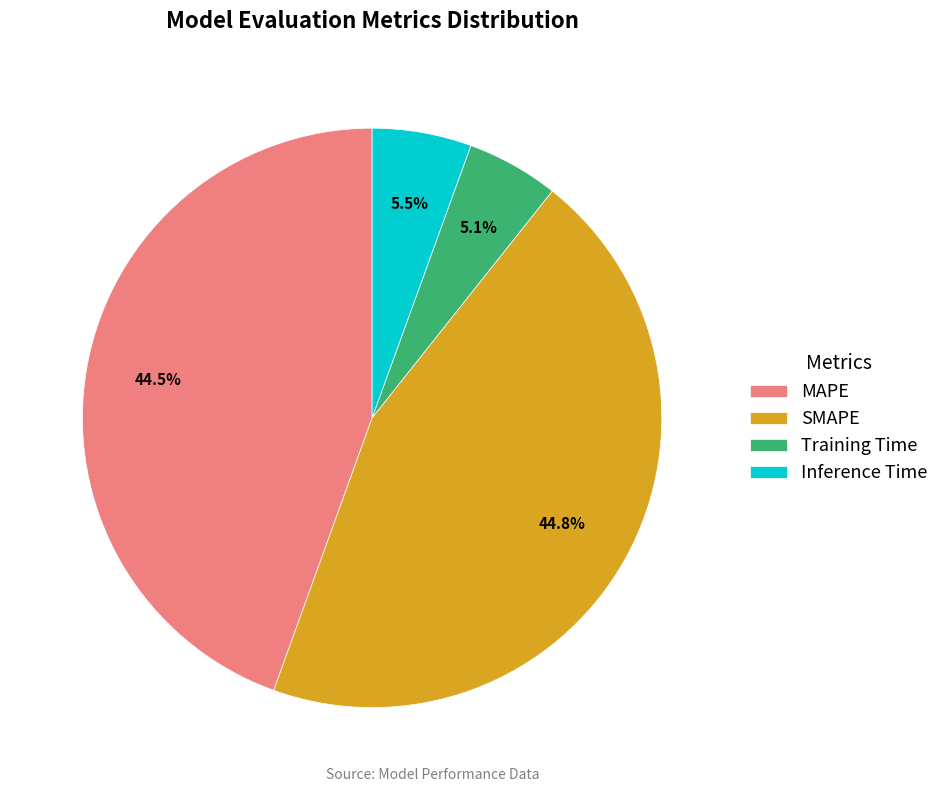

To the nearest percent, what portion does SMAPE represent?

45%